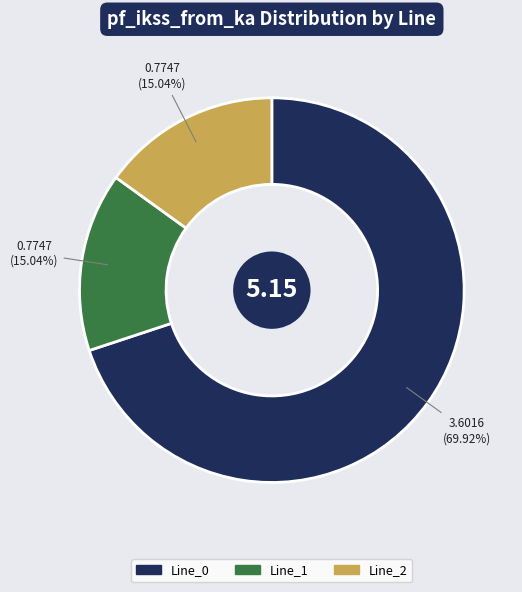

To the nearest percent, what percentage of the pie is Line_0?

70%